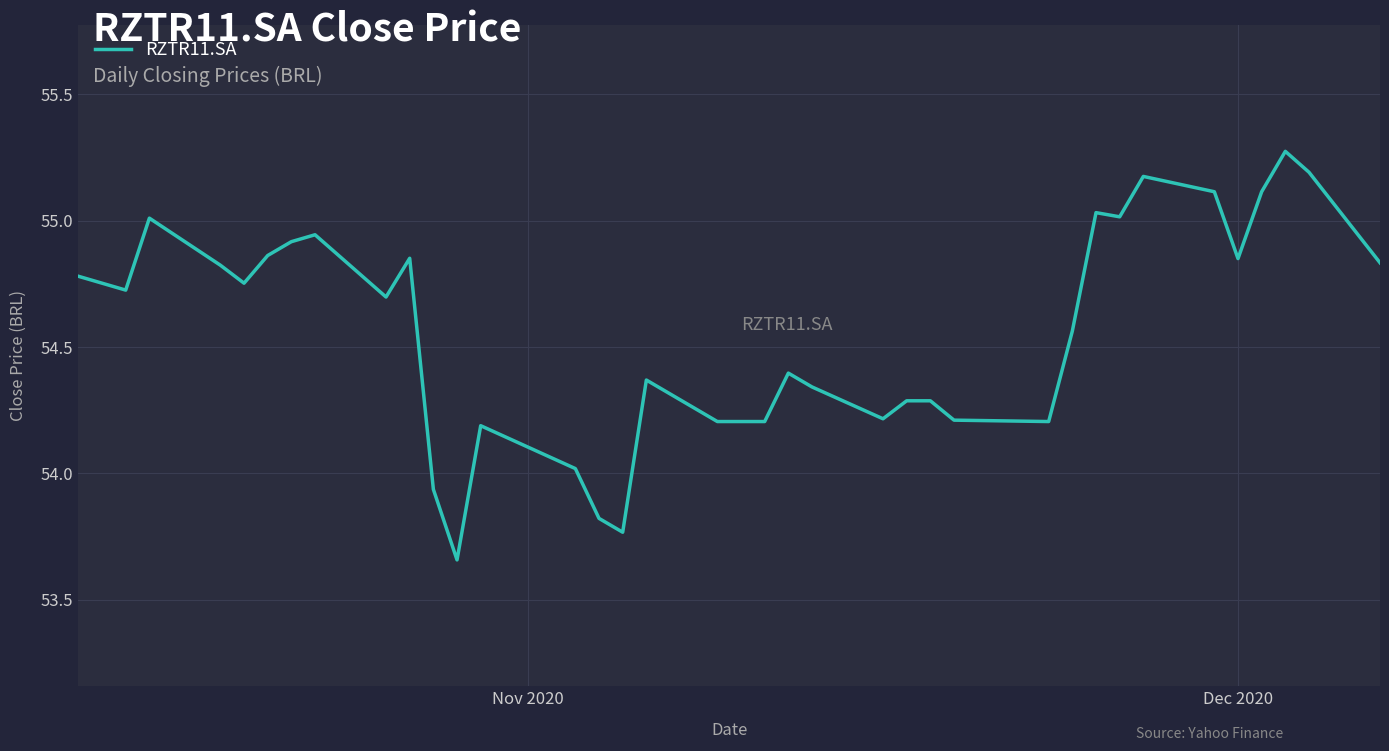

What is the difference between the maximum and minimum values?

1.6